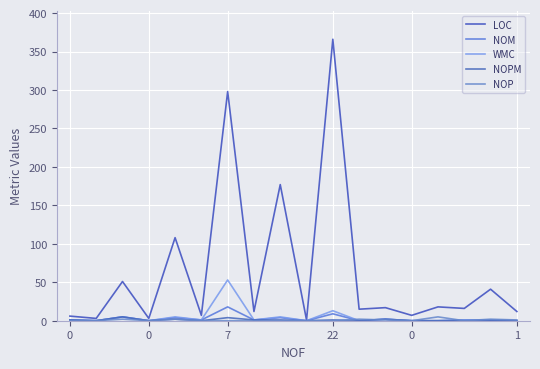

What is the sum of all NOM values?

47